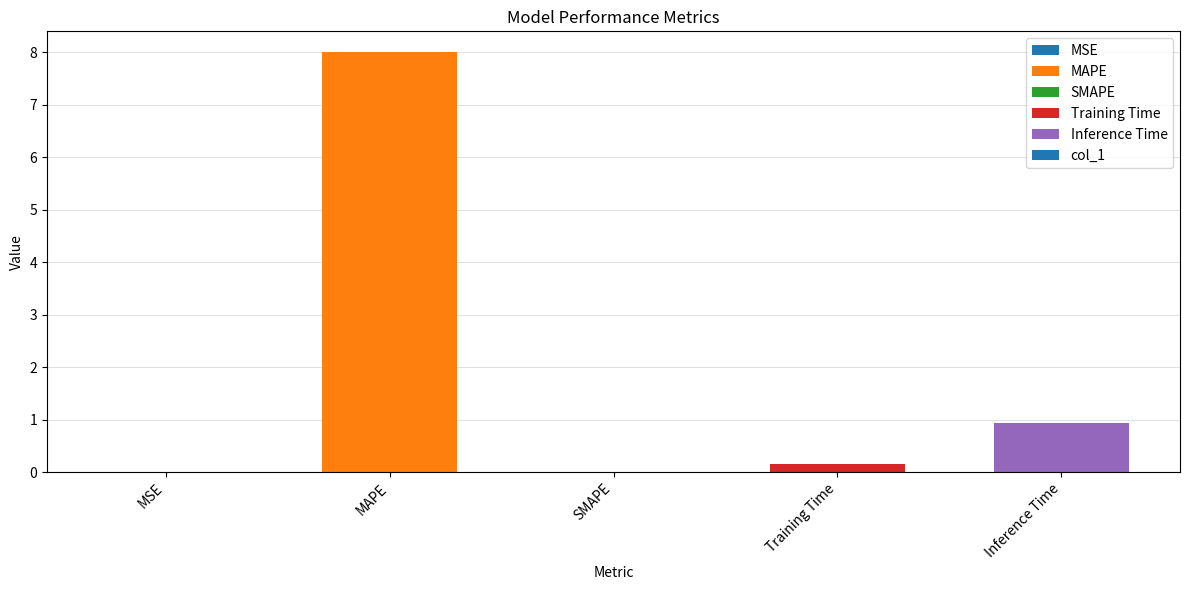

How many data points does each series have?

5